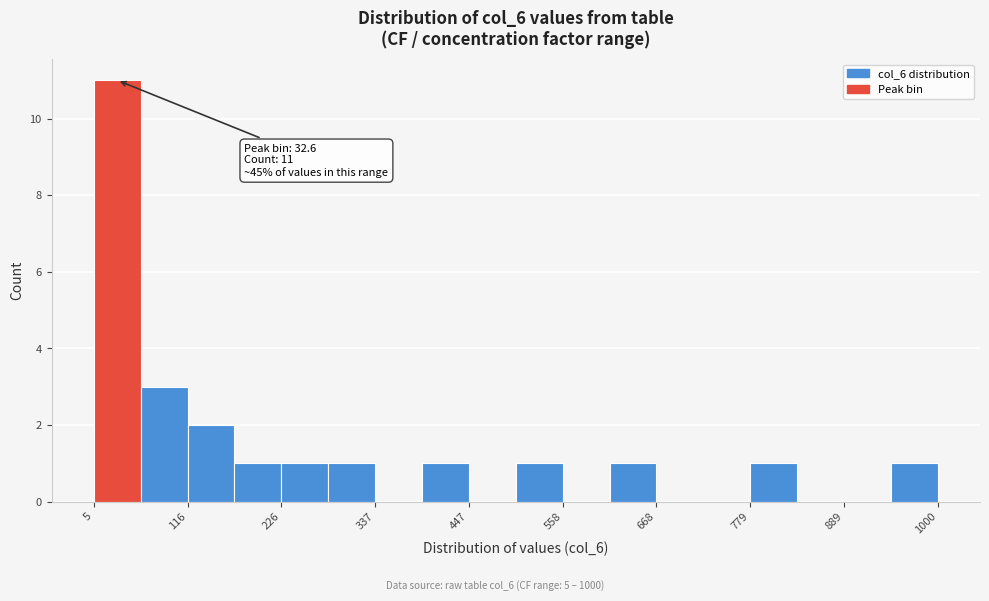

Around what value on the x-axis is the tallest bar? Give the approximate position of its centre, as read against the axis.

40